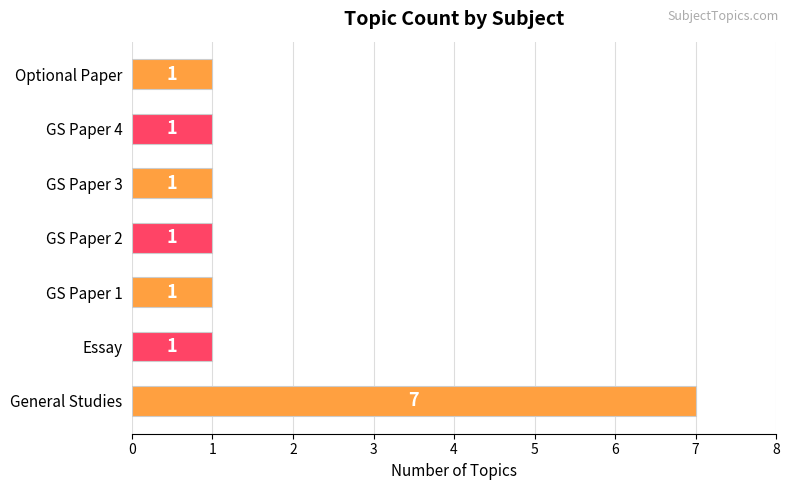

Which has a higher value, General Studies or GS Paper 3?

General Studies